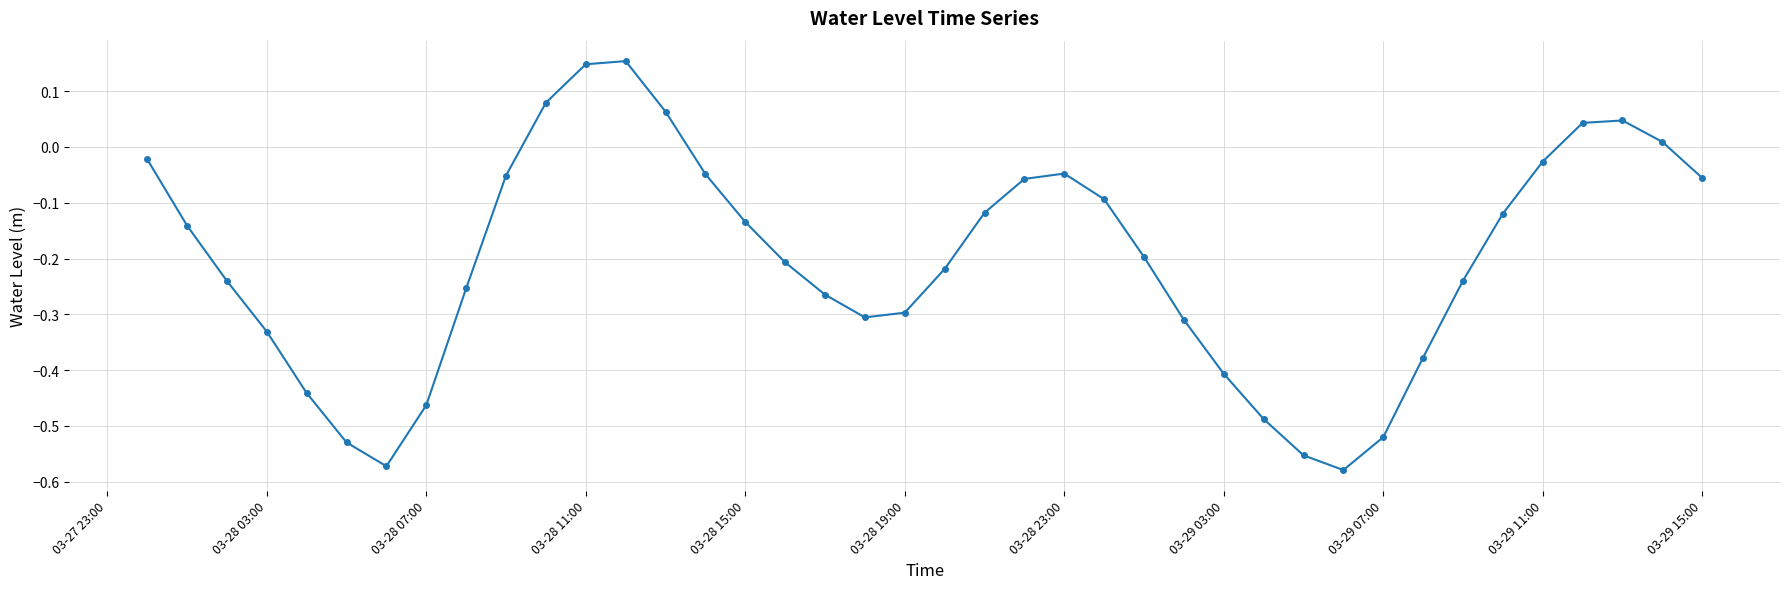

What is the difference between the maximum and minimum values?

0.7